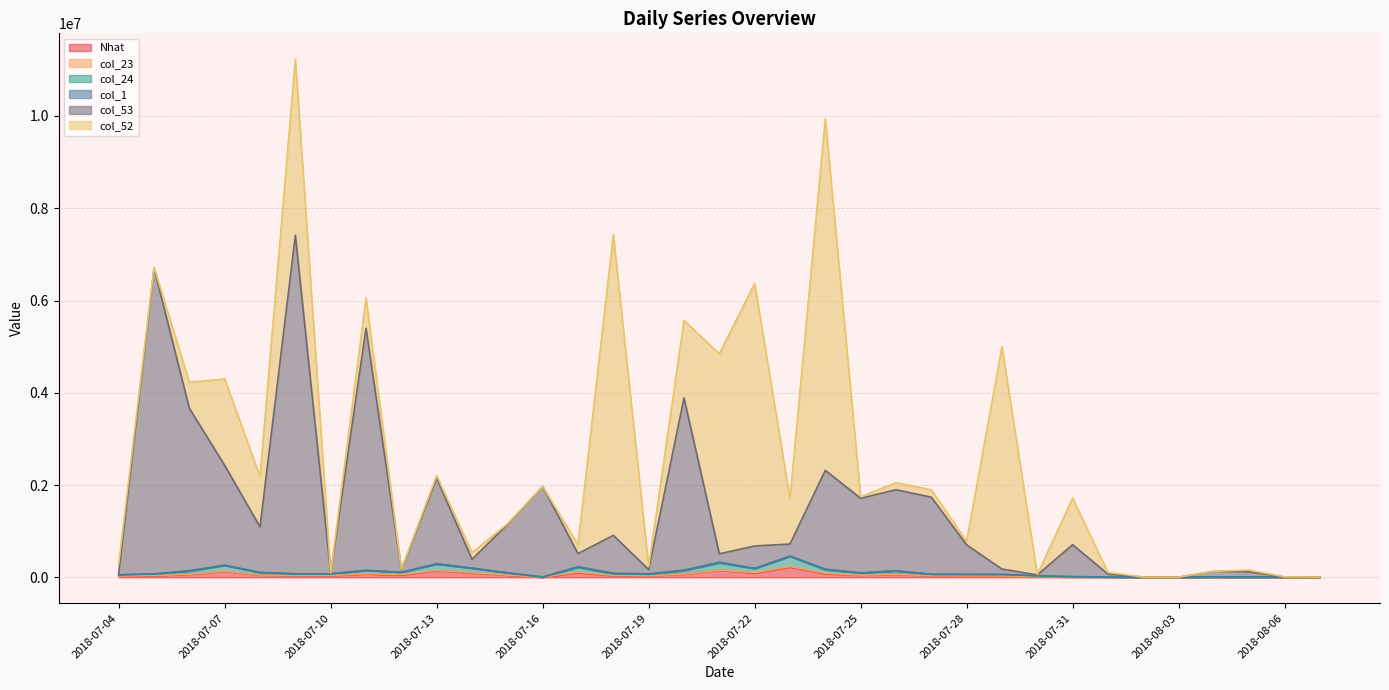

What is the label of the 3rd point from the left?

2018-07-06